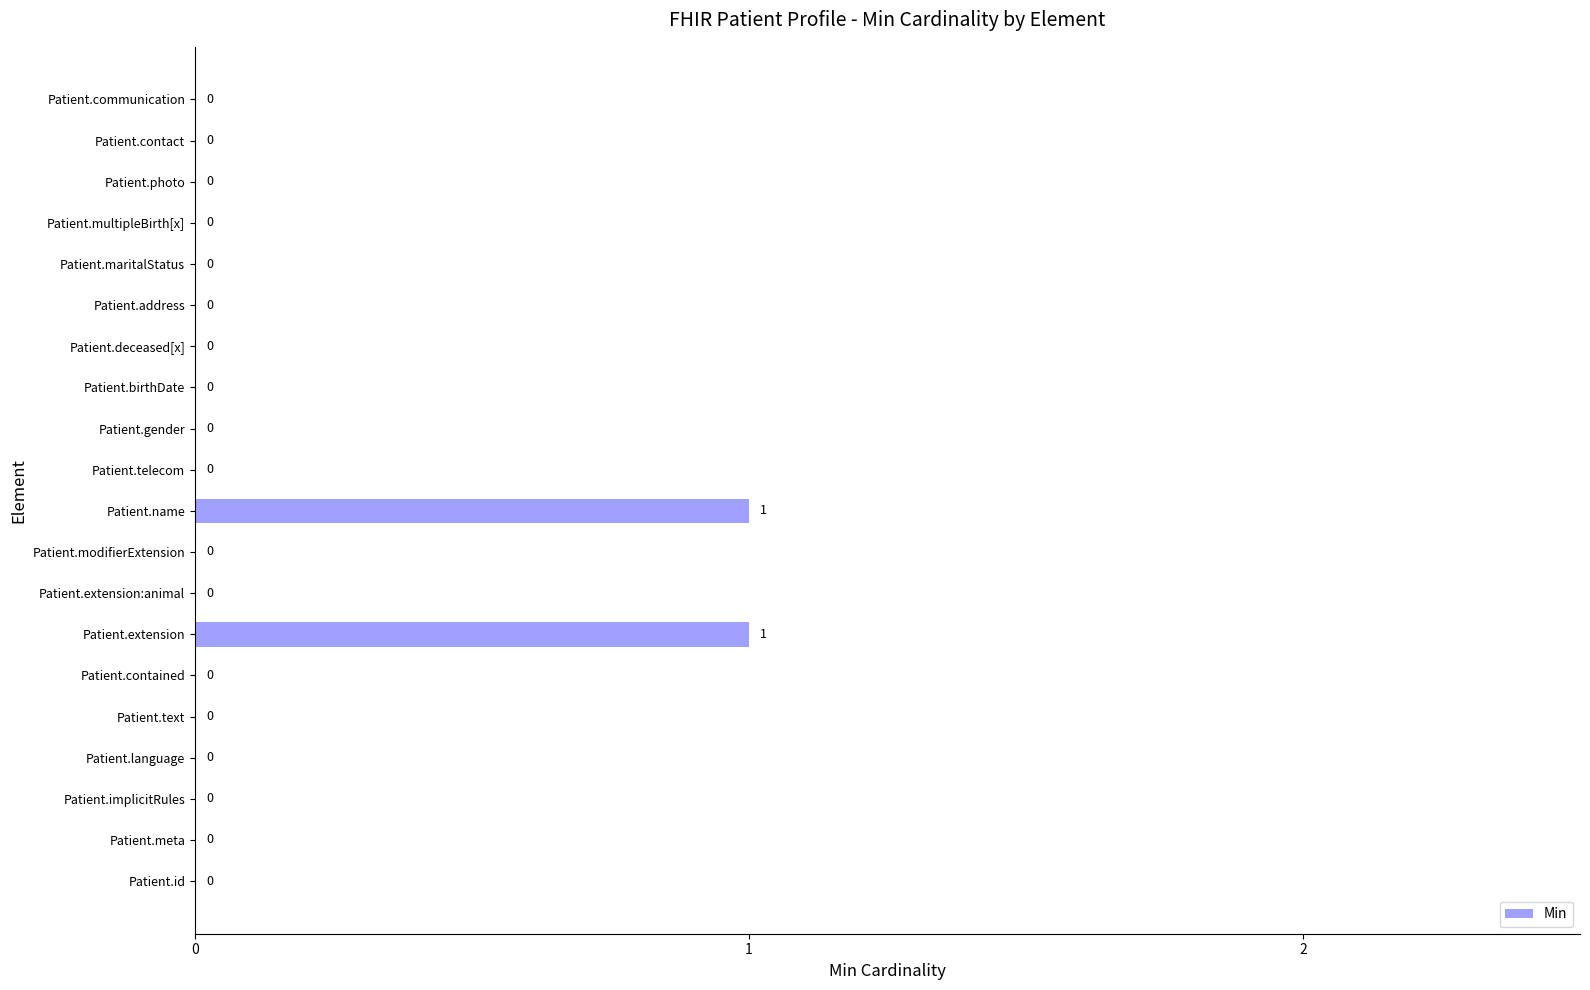

Is it true that the value at Patient.language is 0?

True